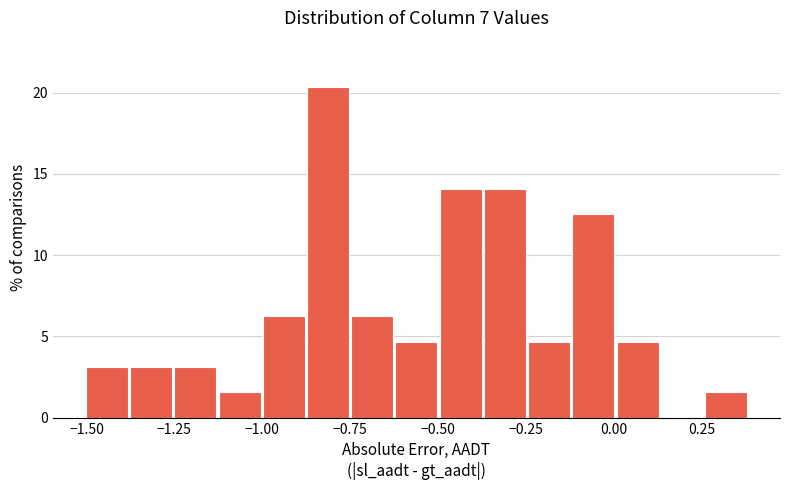

Around what value on the x-axis is the tallest bar? Give the approximate position of its centre, as read against the axis.

-0.80